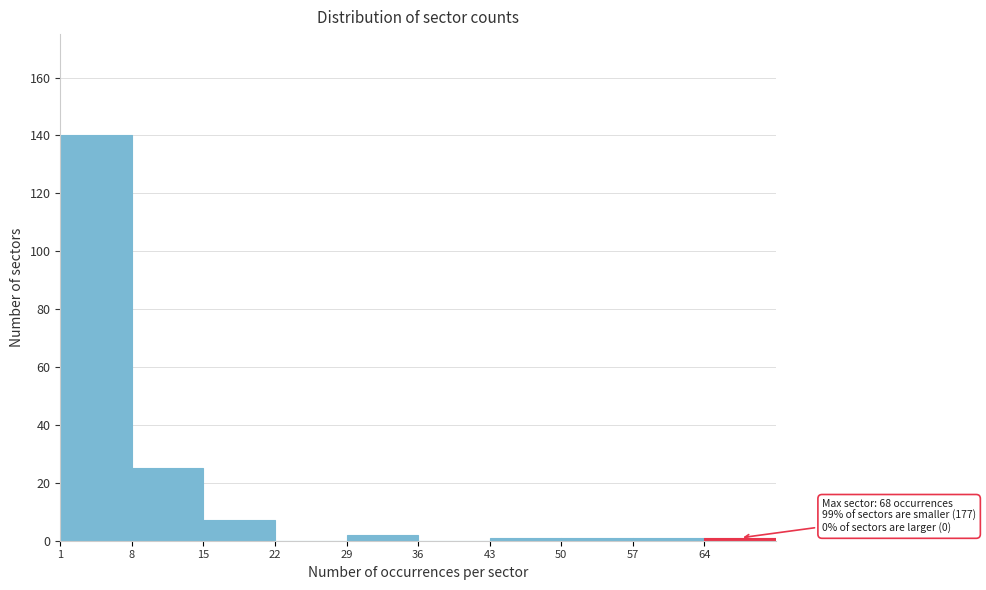

Which range on the x-axis has the tallest bar?

1 to 8